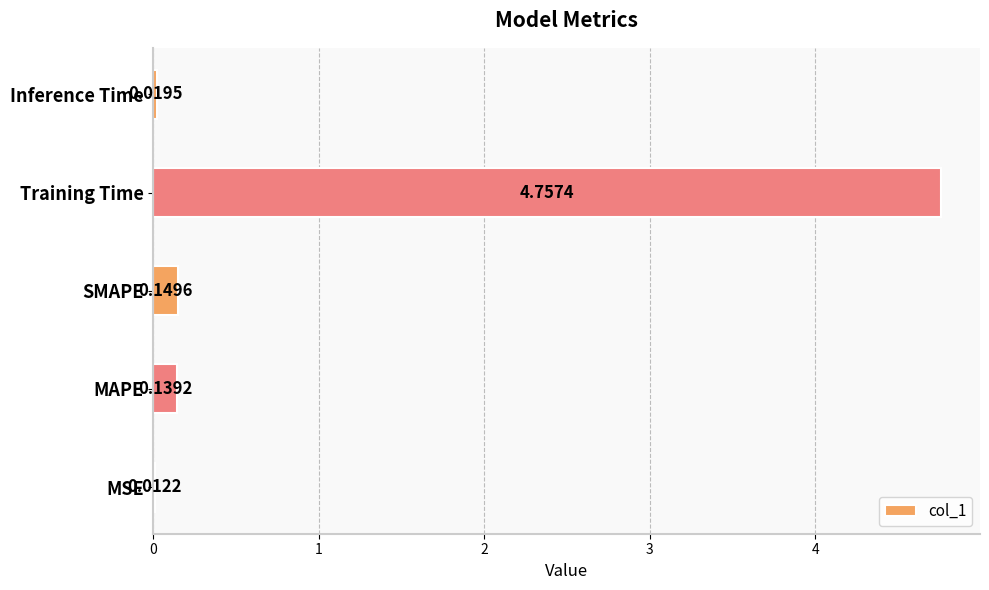

What is the sum of all values?

5.1